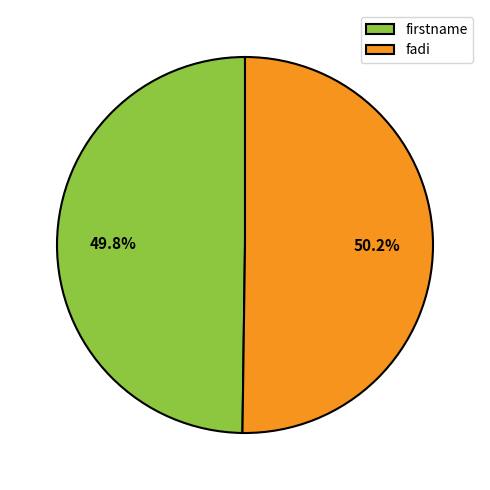

How many slices are in this pie chart?

2